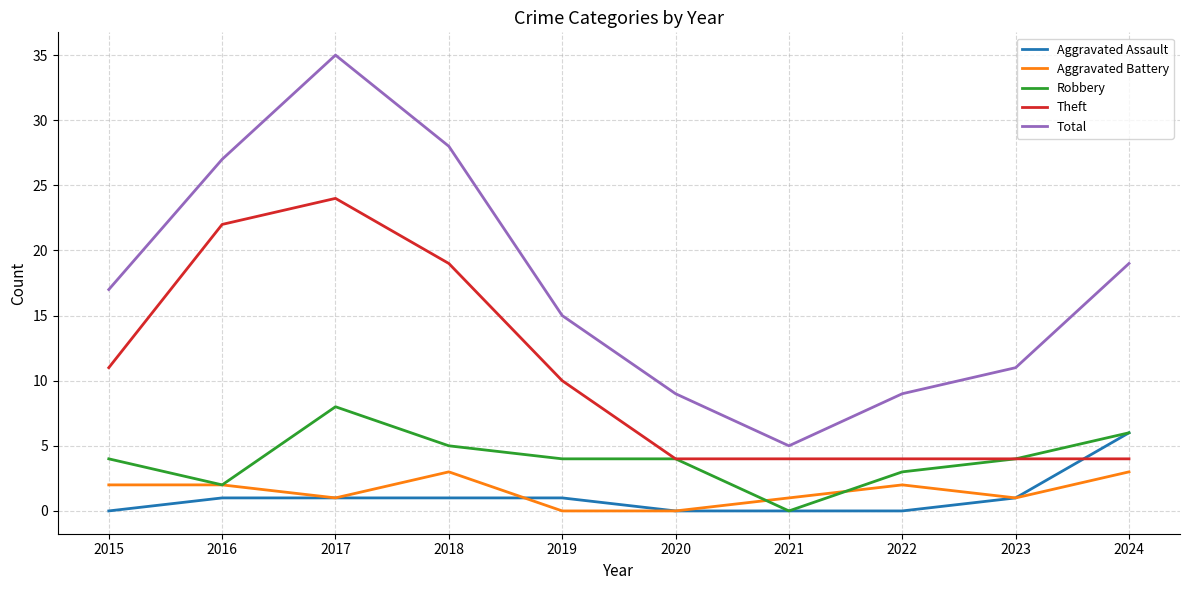

Which label corresponds to the largest value in the chart?

2017